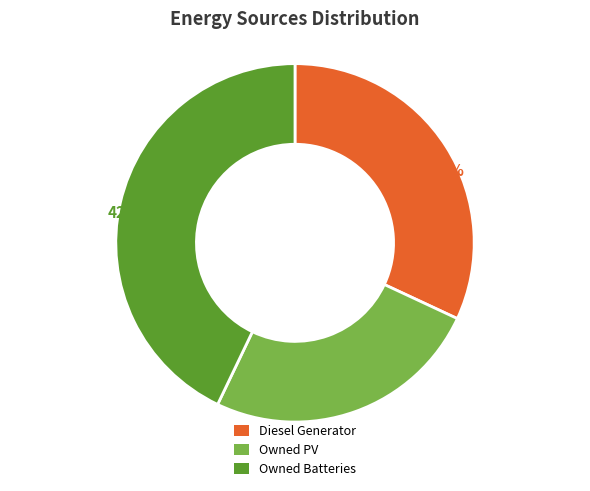

Combined, do Owned PV and Diesel Generator account for over 50%?

Yes